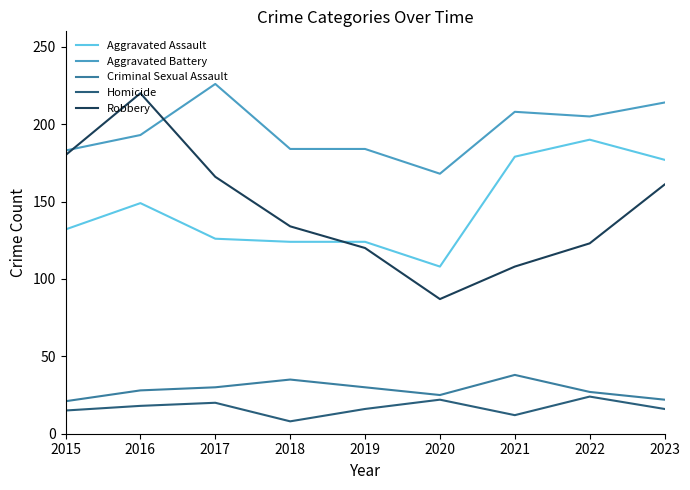

What value does the Aggravated Battery series have at 2017, to the nearest 5?

225